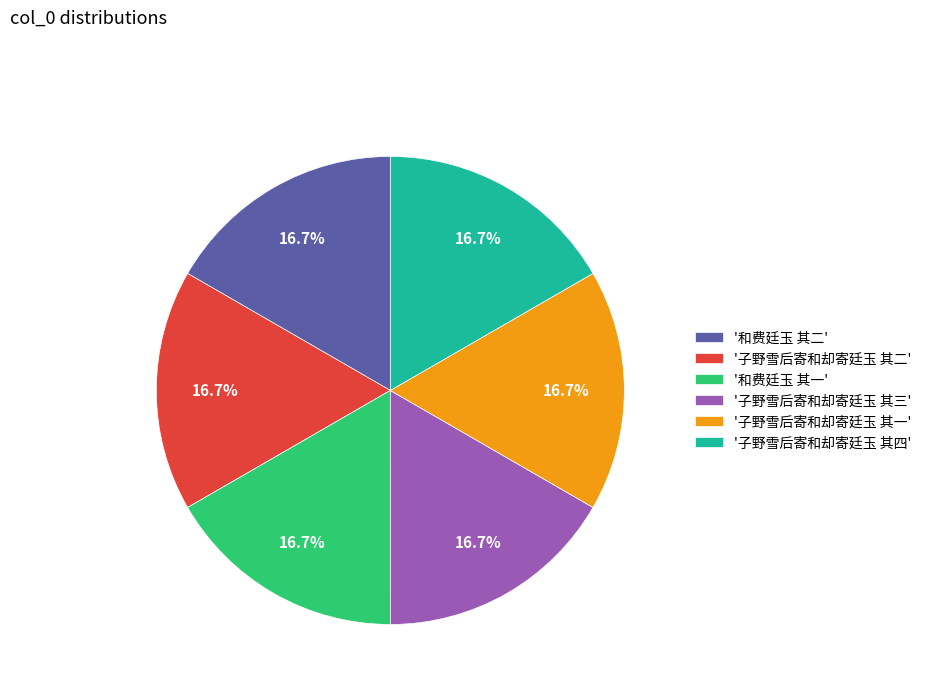

What is the ratio of the value at '子野雪后寄和却寄廷玉 其三' to the value at '子野雪后寄和却寄廷玉 其四'?

1.0